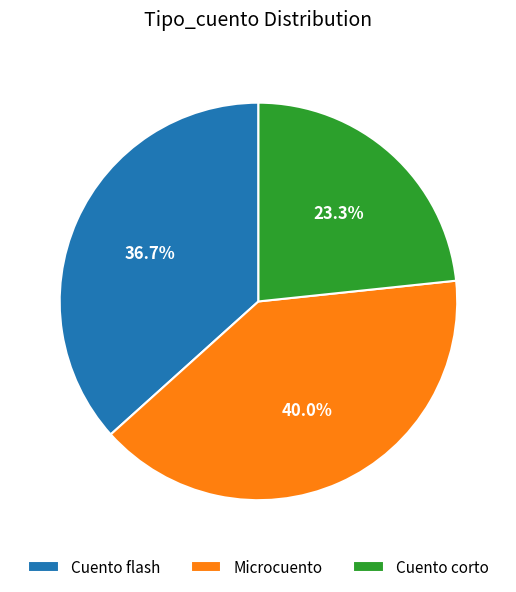

What percentage is the Cuento corto slice, to the nearest percent?

23%